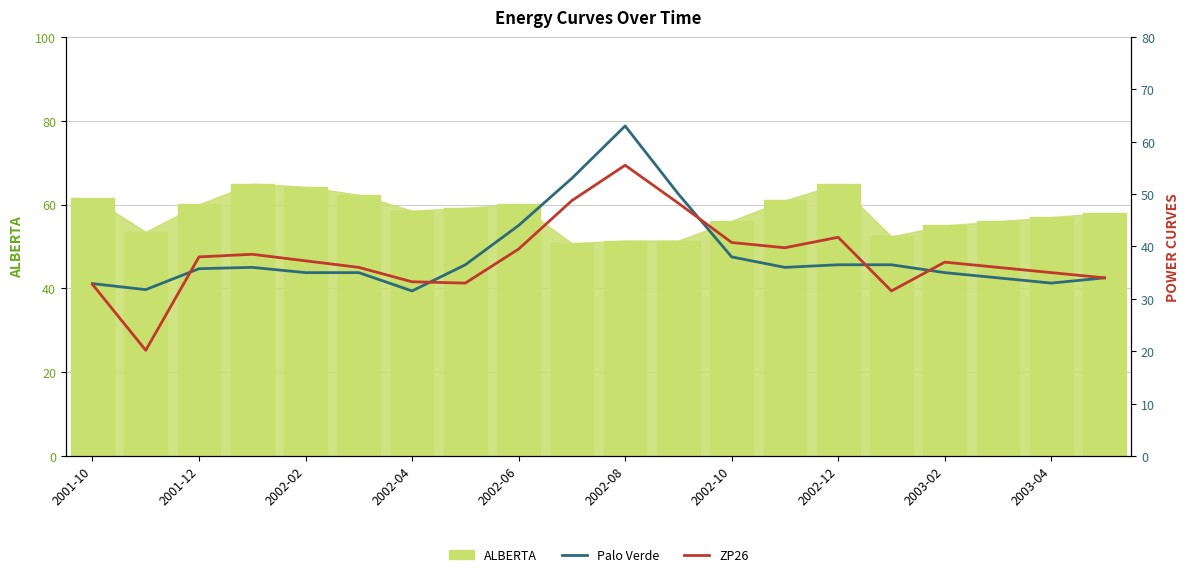

What is the average value of the ZP26 series?

37.8